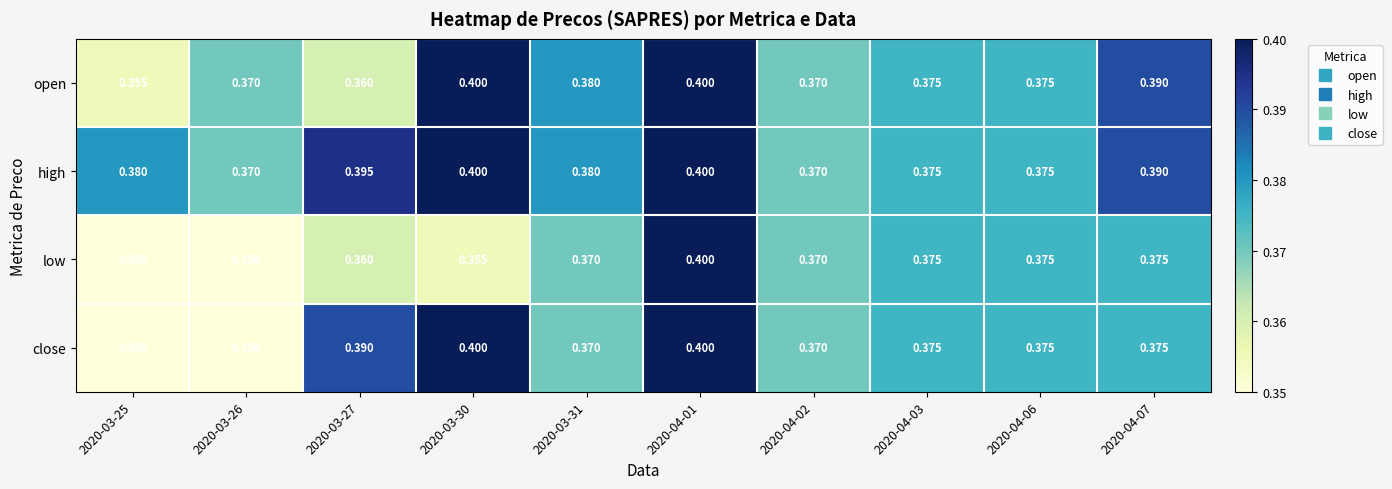

Which series changed the most between 2020-03-25 and 2020-03-27?

close